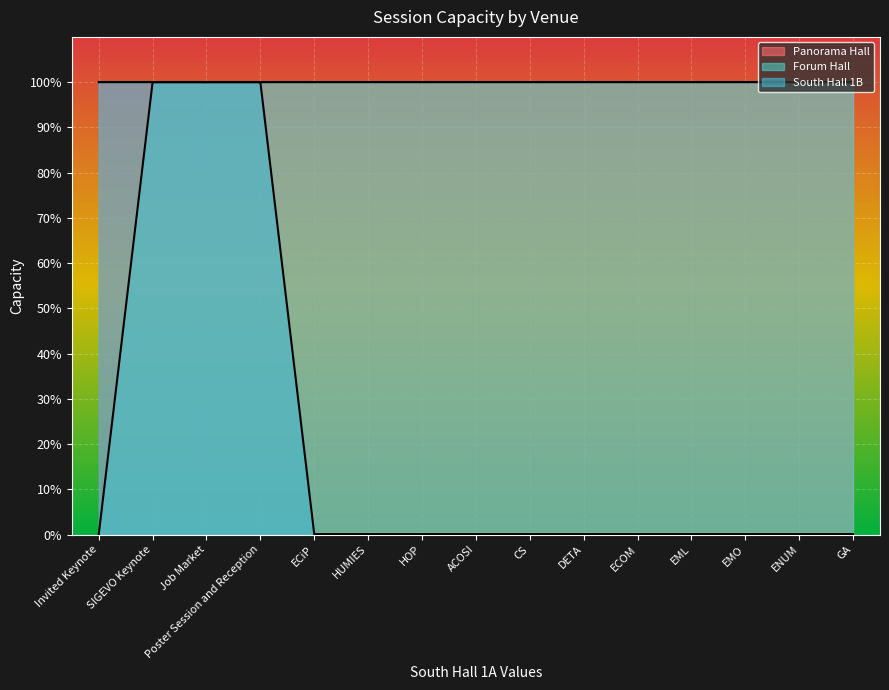

True or false: Forum Hall and South Hall 1B intersect in this chart.

False